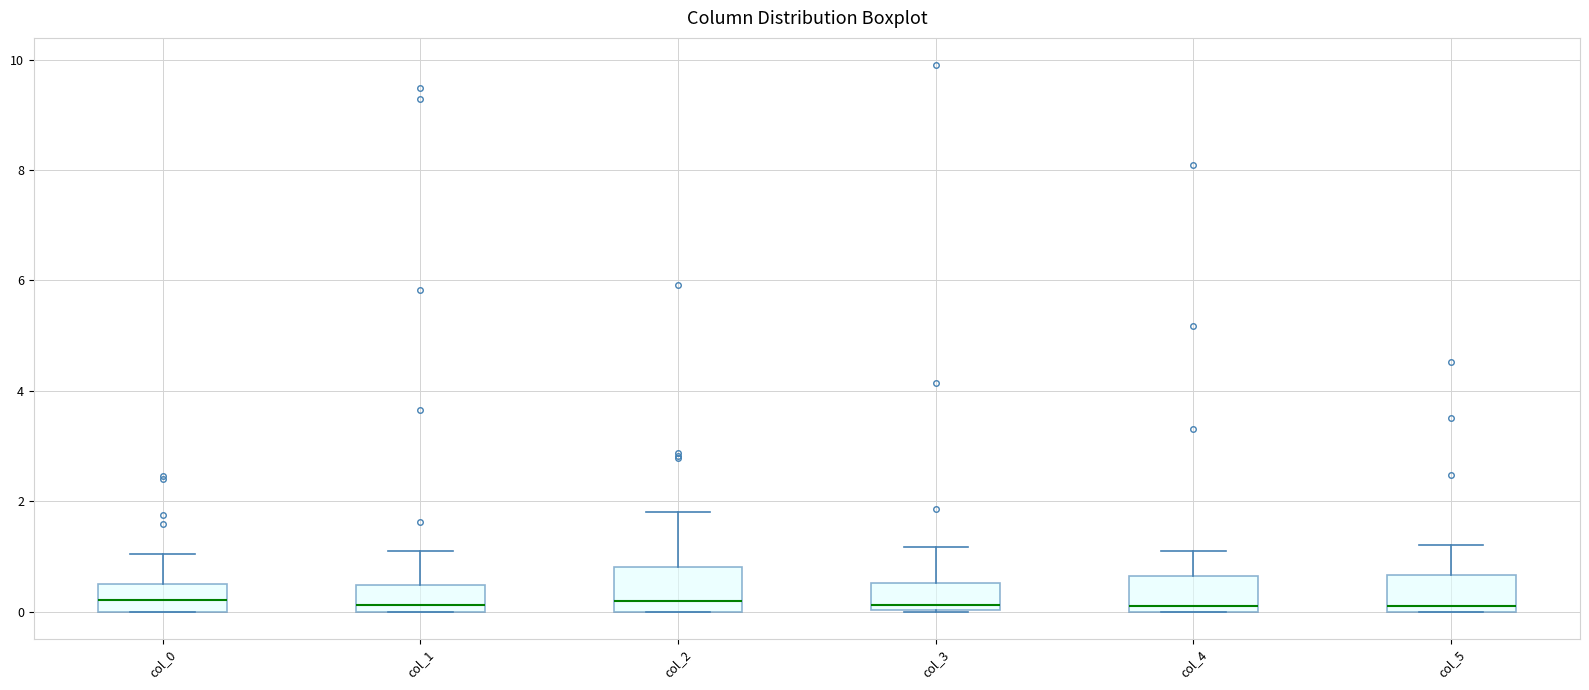

Reading left to right, transcribe this box plot: for each box, give where its median line is, the range the box spans, and where its two whiskers end, as read against the y-axis. The values are not printed on the chart, so give them approximately, as read against the axis.

col_0: median 0.2, box 0.0 to 0.4, whiskers 0.0 to 1.0
col_1: median 0.2, box 0.0 to 0.4, whiskers 0.0 to 1.2
col_2: median 0.2, box 0.0 to 0.8, whiskers 0.0 to 1.8
col_3: median 0.2, box 0.0 to 0.6, whiskers 0.0 to 1.2
col_4: median 0.2, box 0.0 to 0.6, whiskers 0.0 to 1.2
col_5: median 0.2, box 0.0 to 0.6, whiskers 0.0 to 1.2